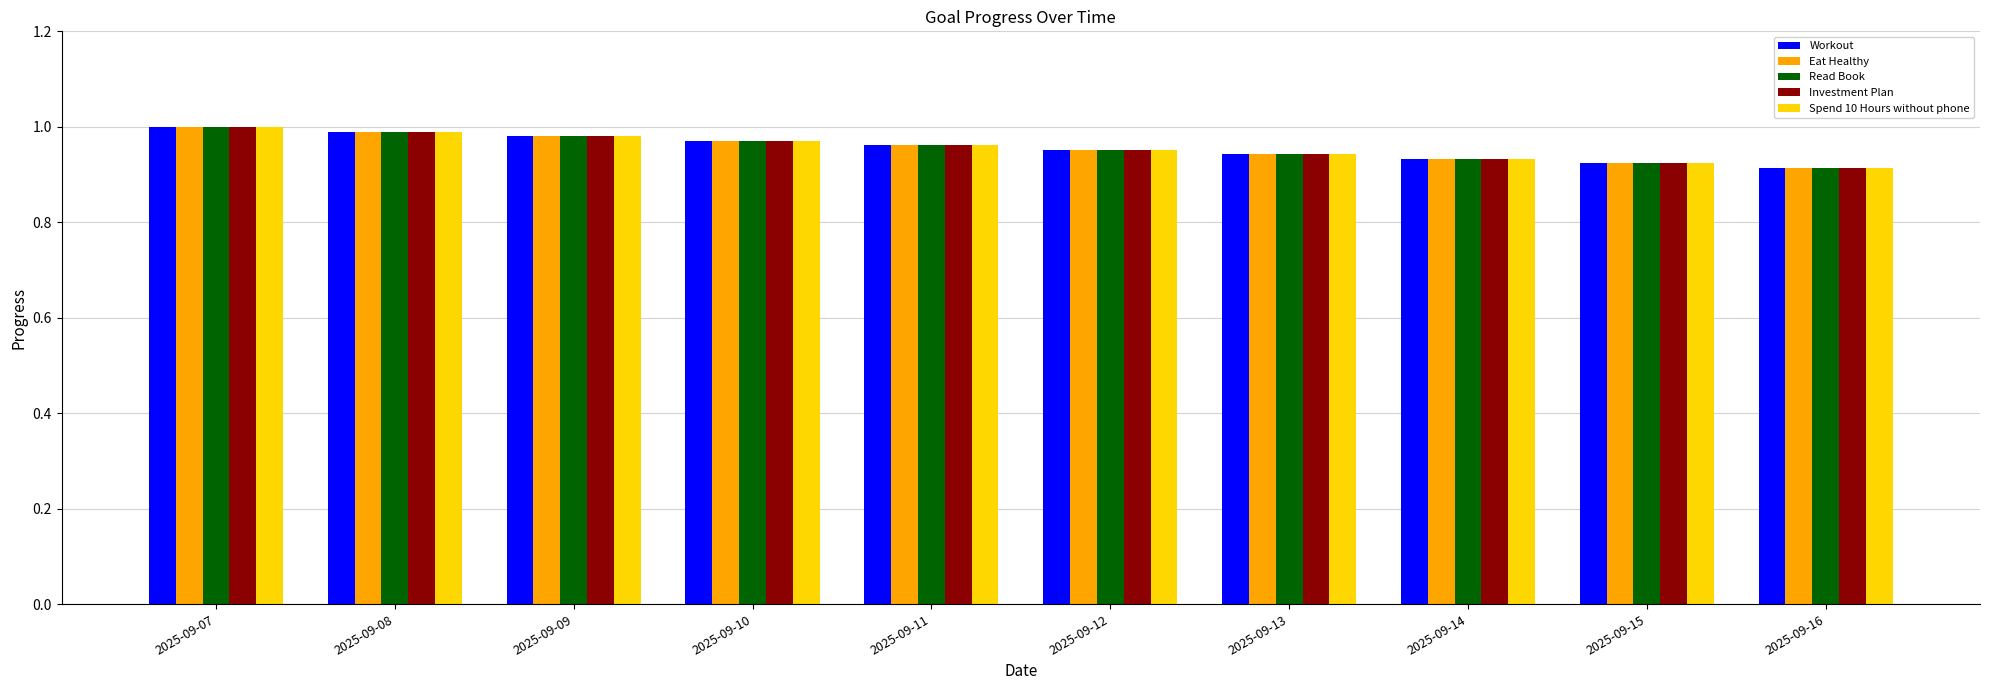

Is it true that Read Book equals 0.5 at 2025-09-15?

False